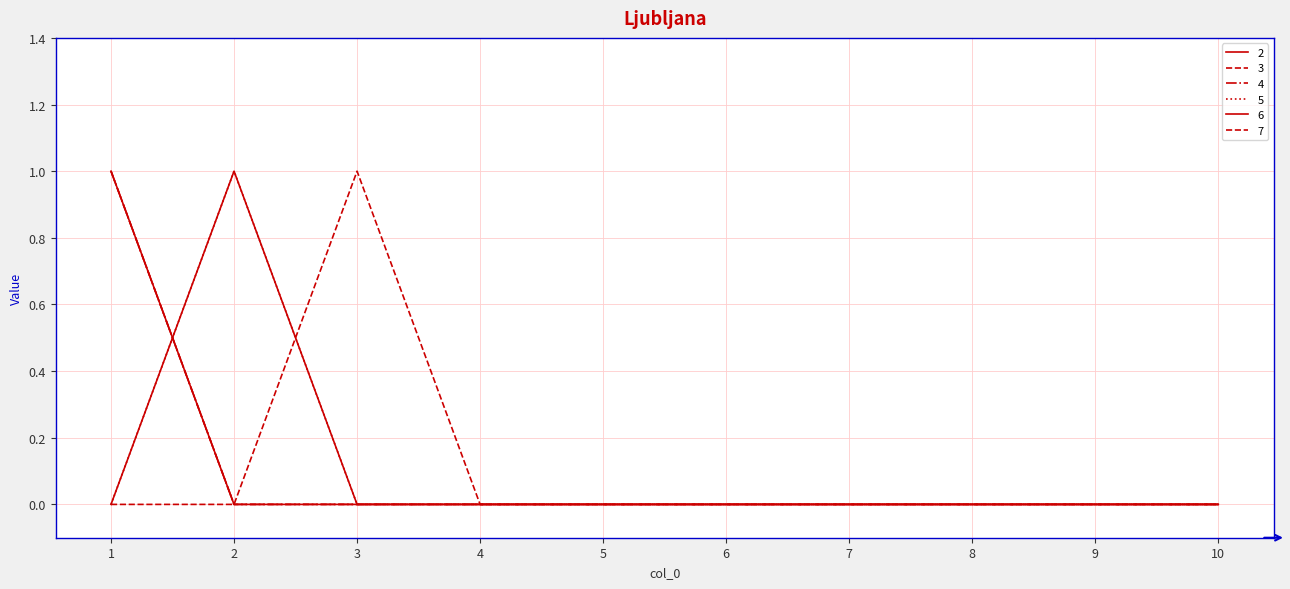

Does the chart display data point markers on the line(s)?

No